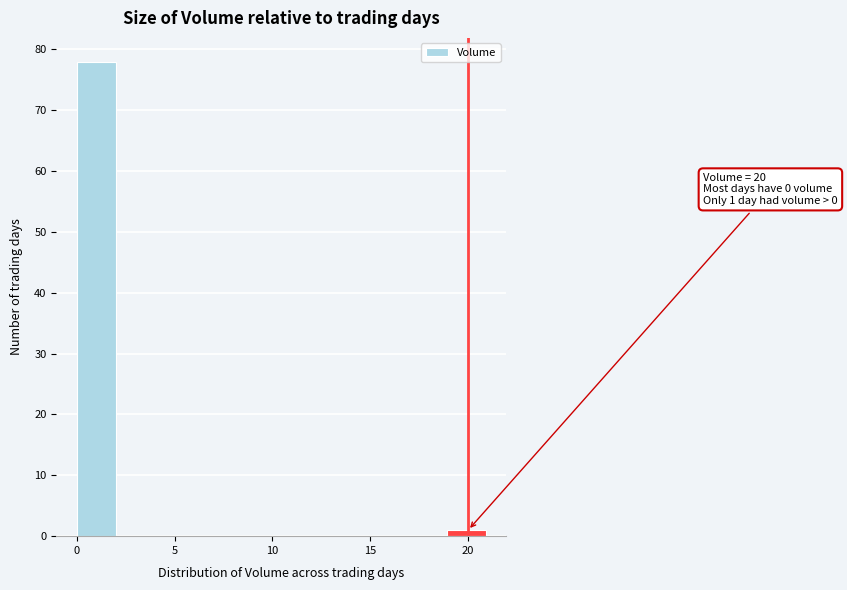

Which range on the x-axis has the tallest bar?

0.0 to 2.1